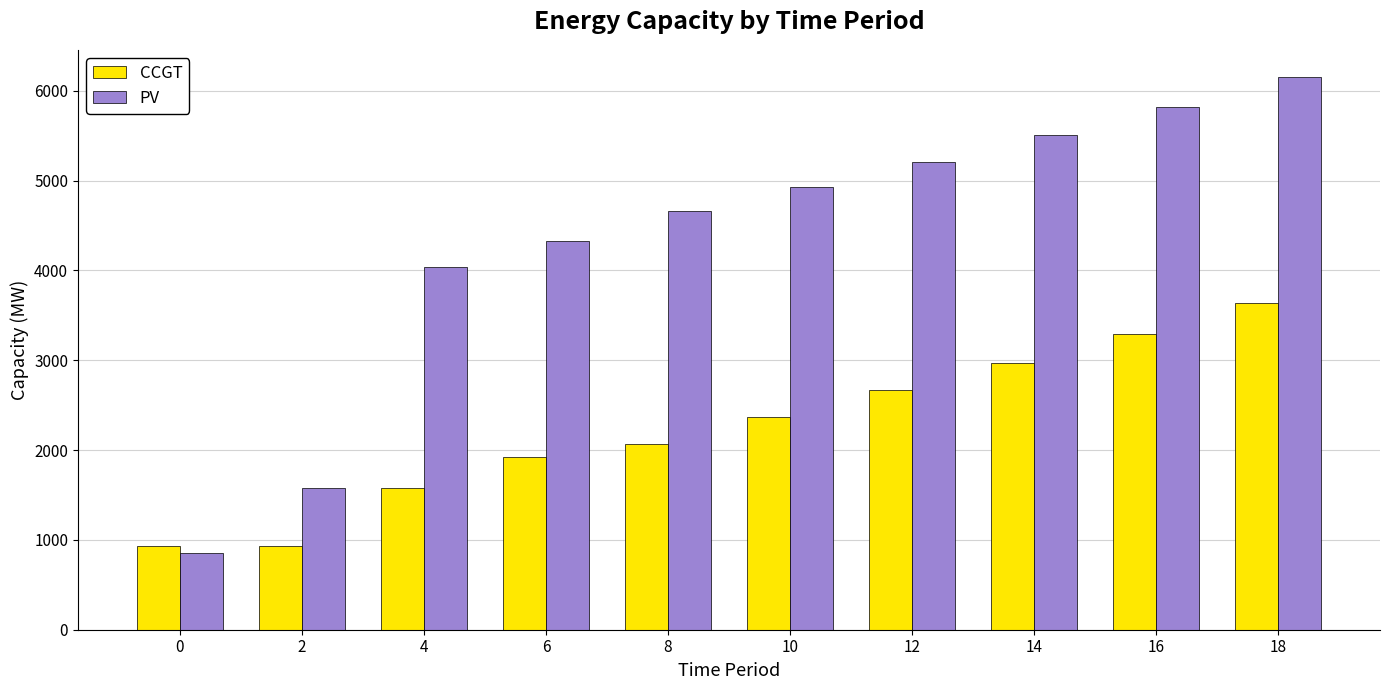

How many groups of bars are there?

10